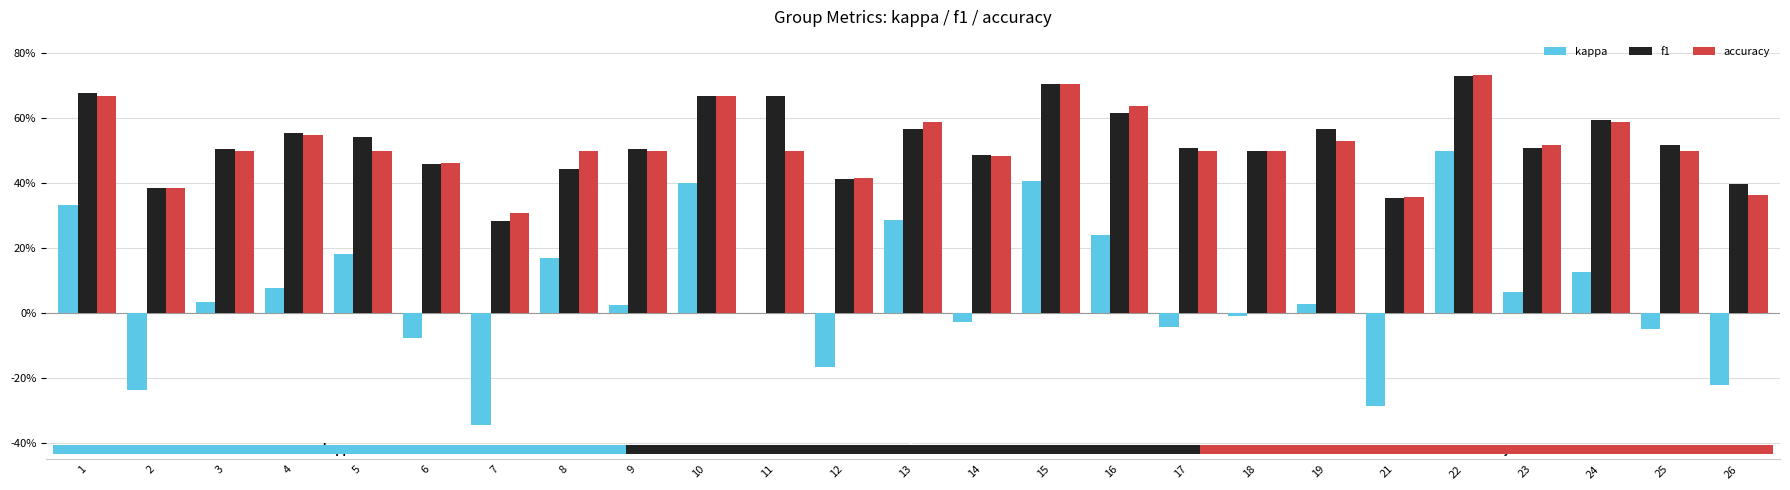

List the labels in order of kappa value, smallest first.

7, 21, 2, 26, 12, 6, 25, 17, 14, 18, 11, 9, 19, 3, 23, 4, 24, 8, 5, 16, 13, 1, 10, 15, 22